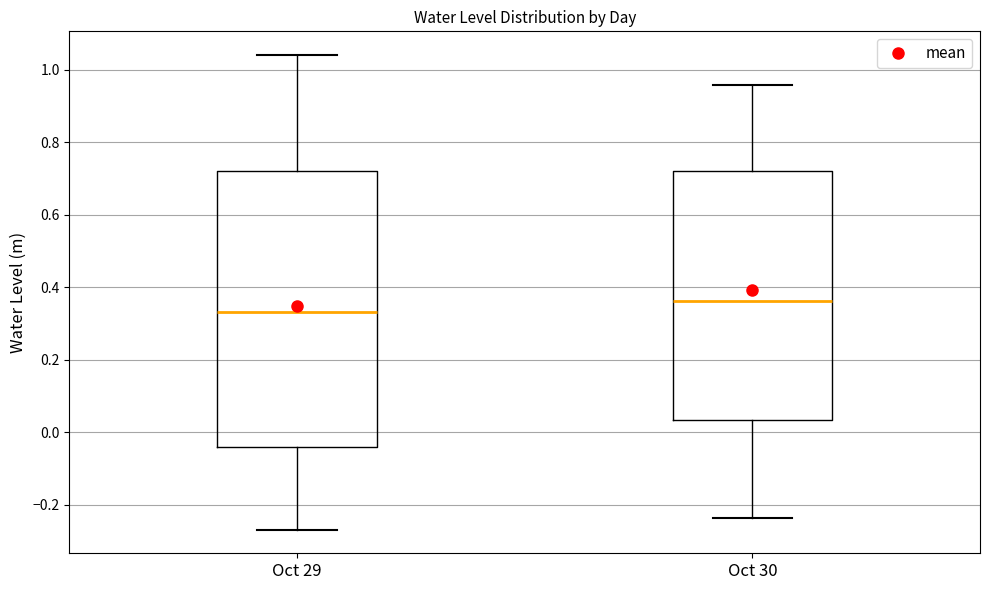

Which box's median line is the highest?

Oct 30